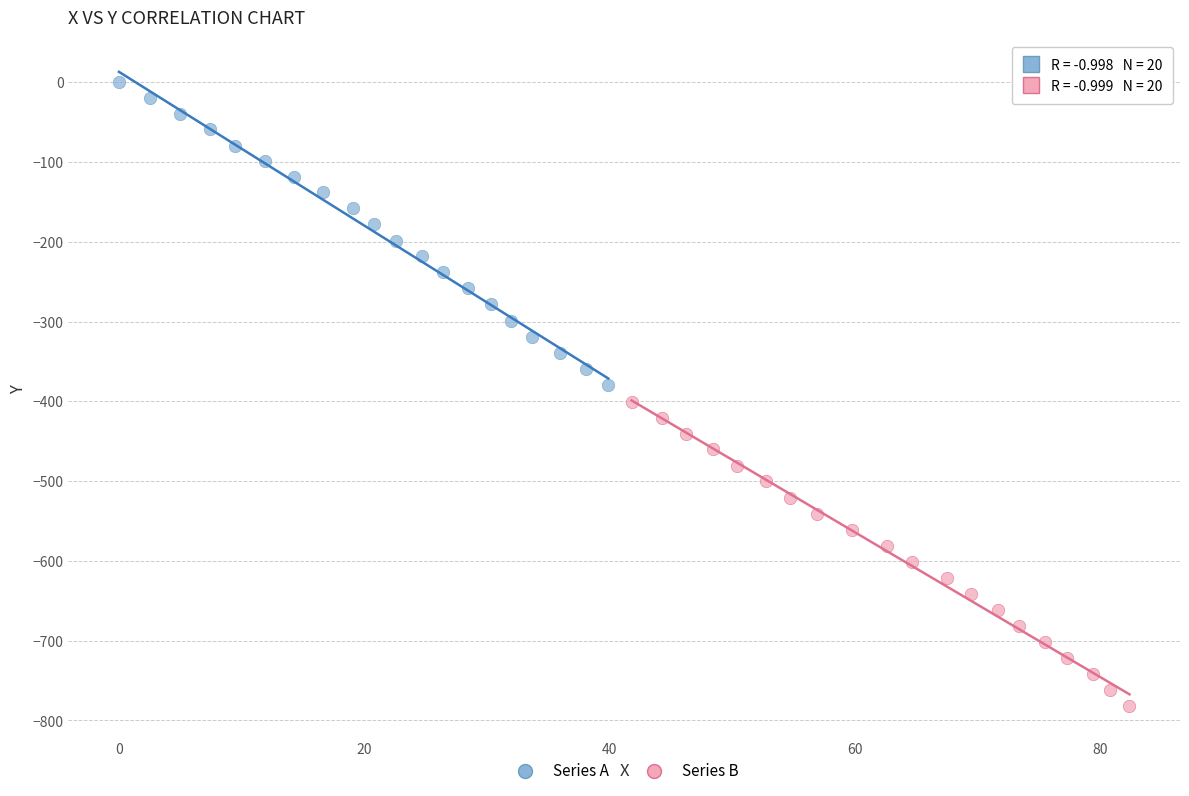

Which series contains the highest Y value?

Series A